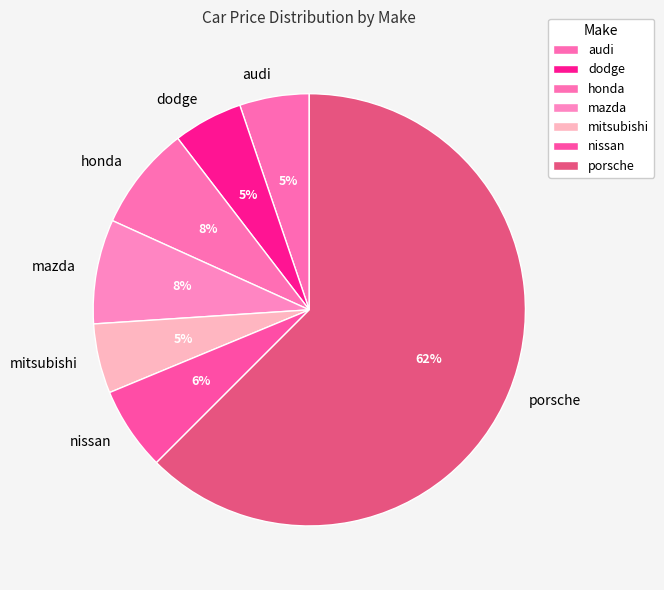

How many segments does this pie chart have?

7